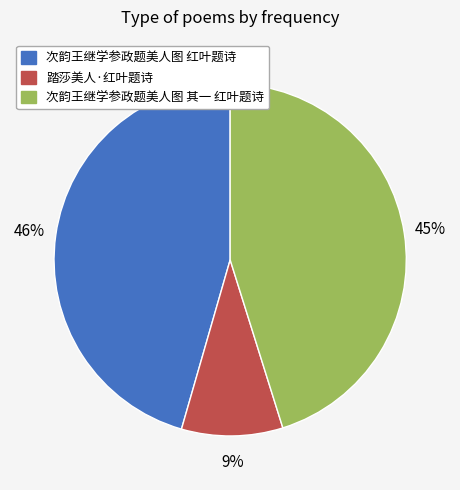

What is the ratio of the value at 次韵王继学参政题美人图 其一 红叶题诗 to the value at 次韵王继学参政题美人图 红叶题诗?

1.0